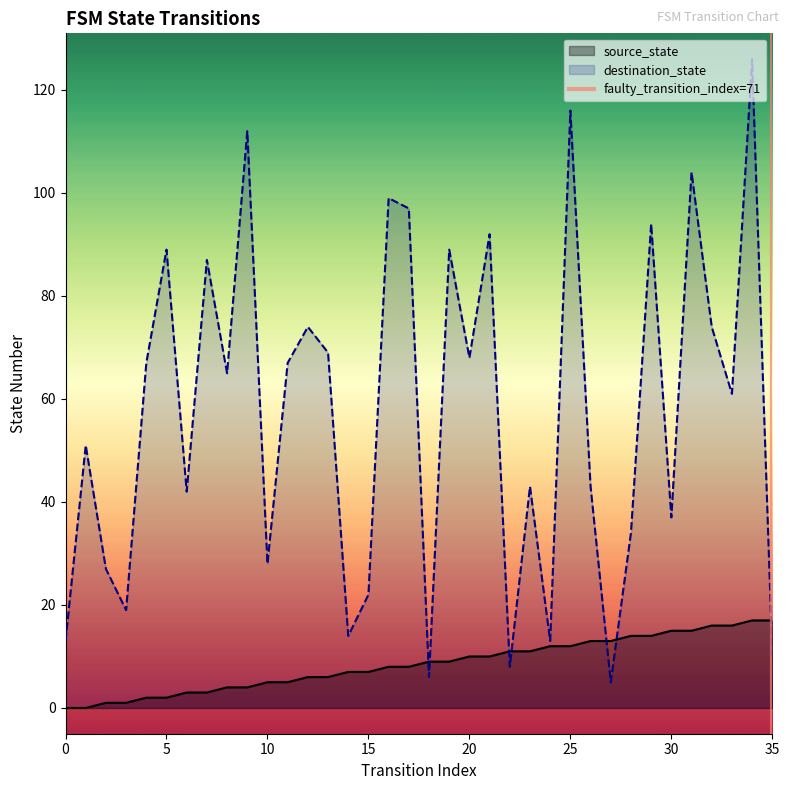

Does the chart have visible grid lines?

No